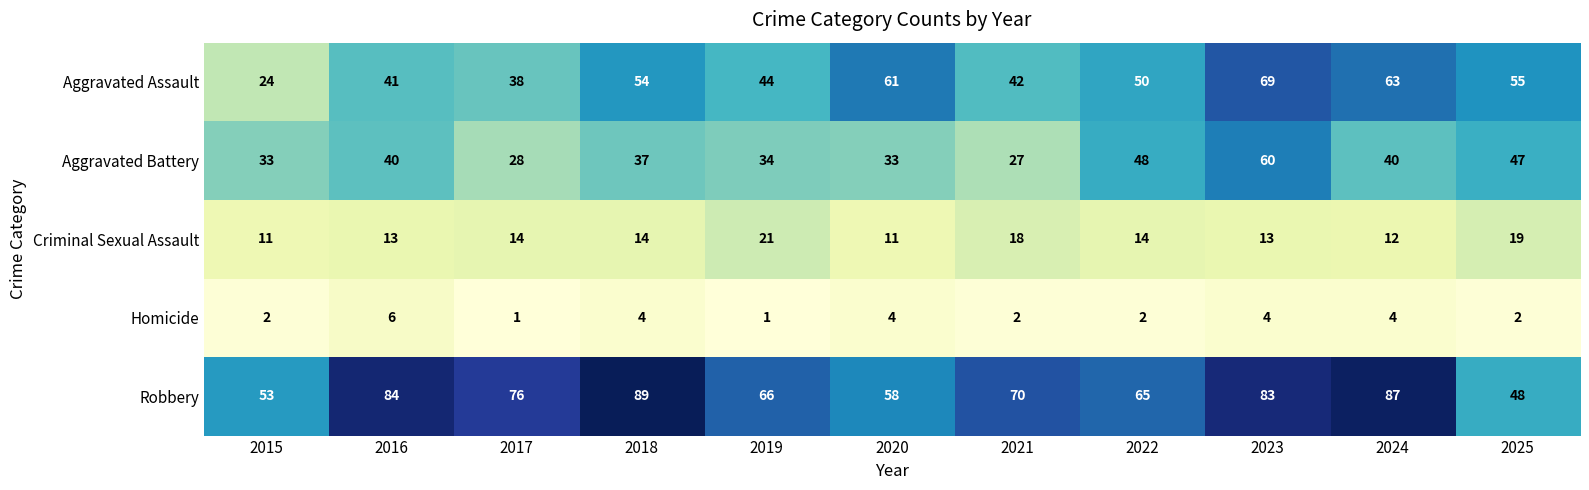

Is the value of Homicide at 2022 greater than the value of Robbery at 2018?

No